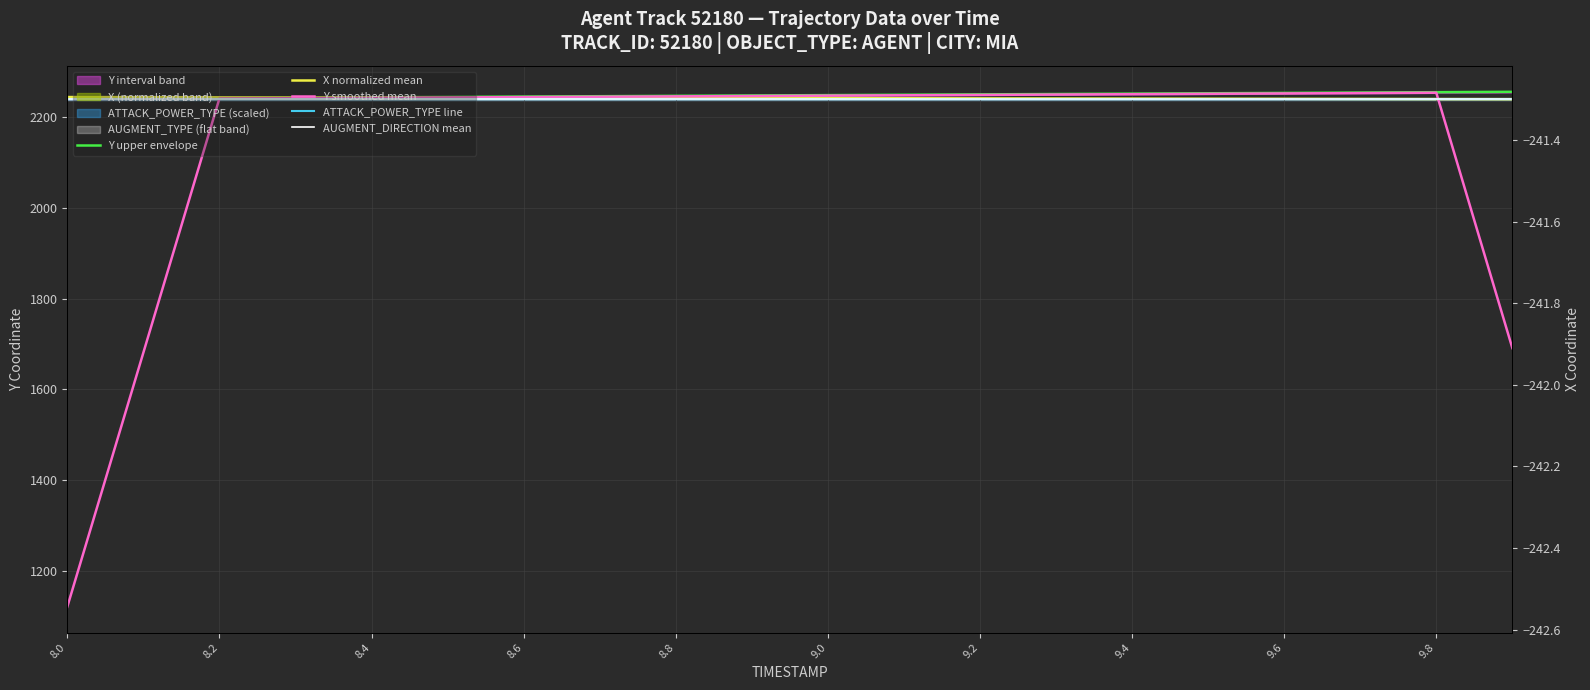

True or false: Y upper envelope and ATTACK_POWER_TYPE line intersect in this chart.

False